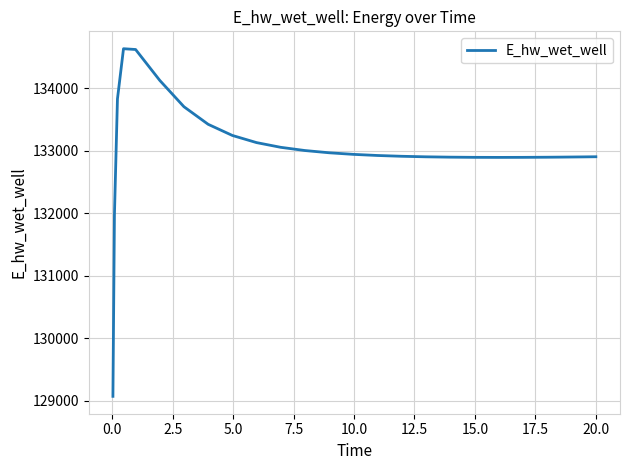

What is the difference between the maximum and minimum values?

5558.1